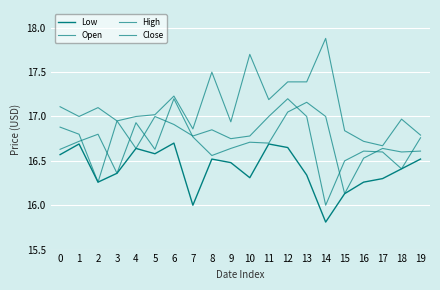

What is the lowest value of the Close series?

16.1